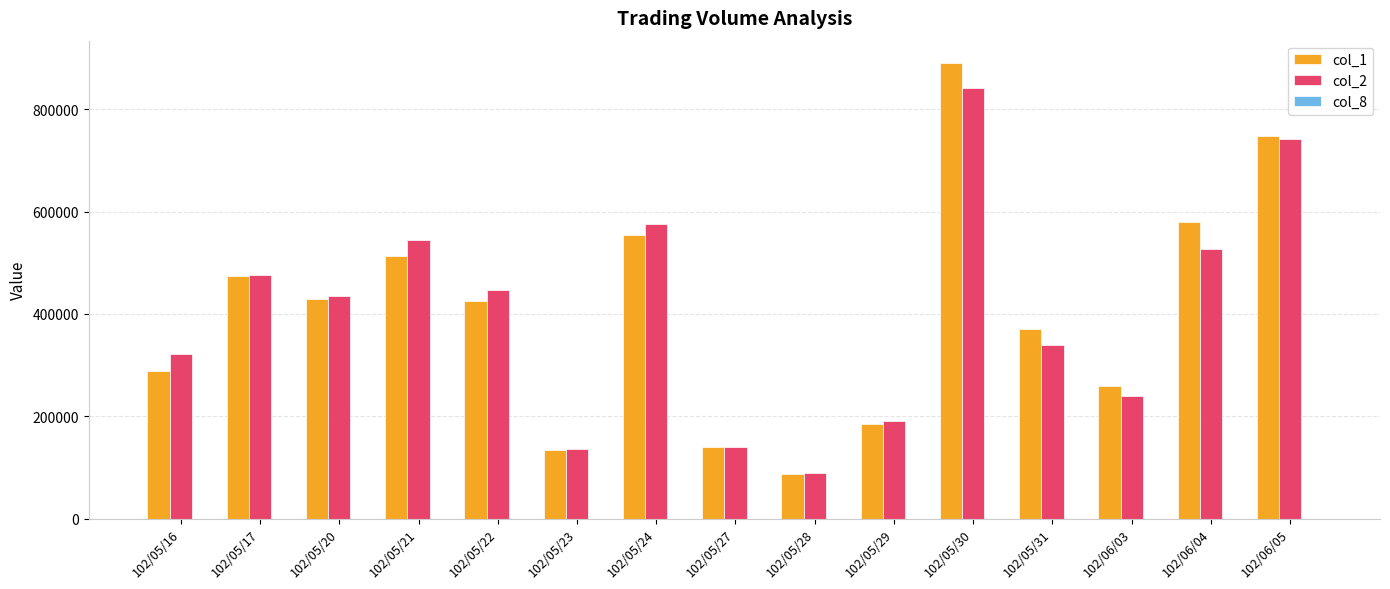

Does the chart contain stacked bars?

No